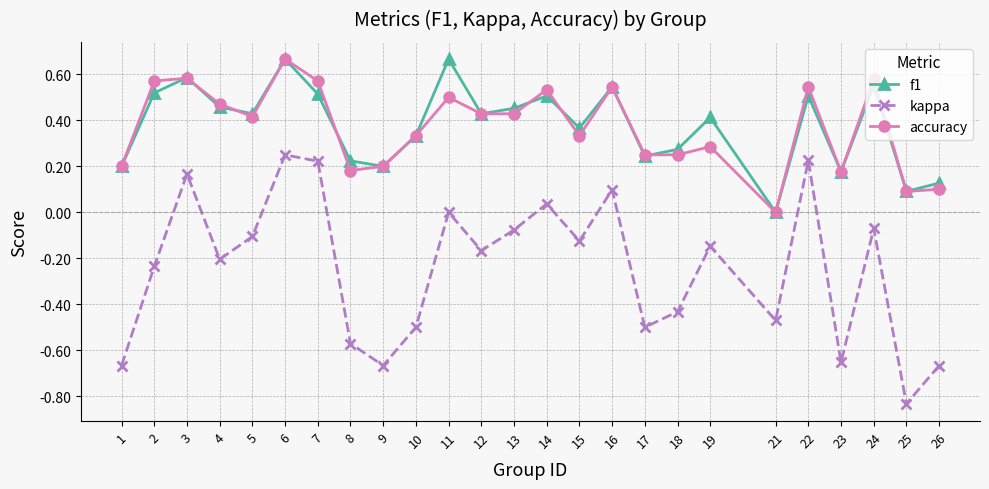

What is the sum of the kappa values at 7 and 17?

-0.3